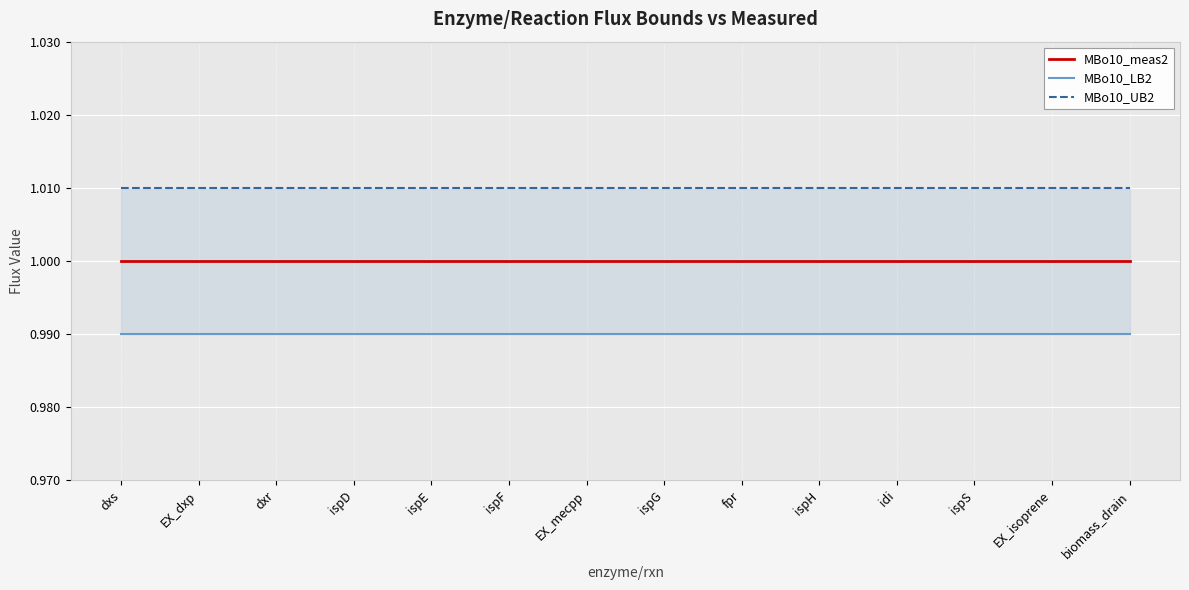

The value of MBo10_UB2 at ispS is 1.6. True or false?

False